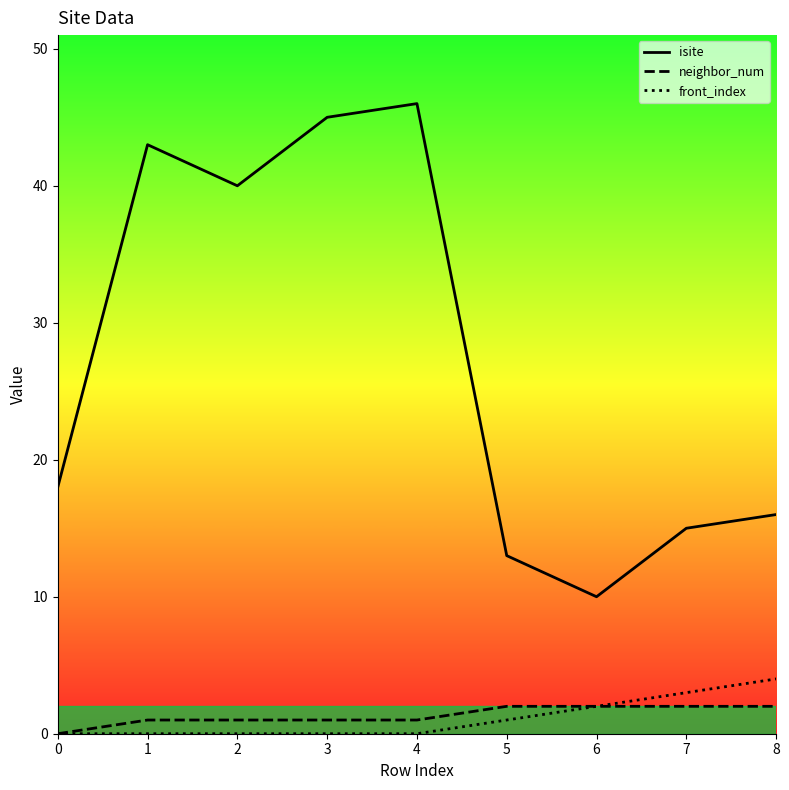

What is the total value across all series at 5?

16